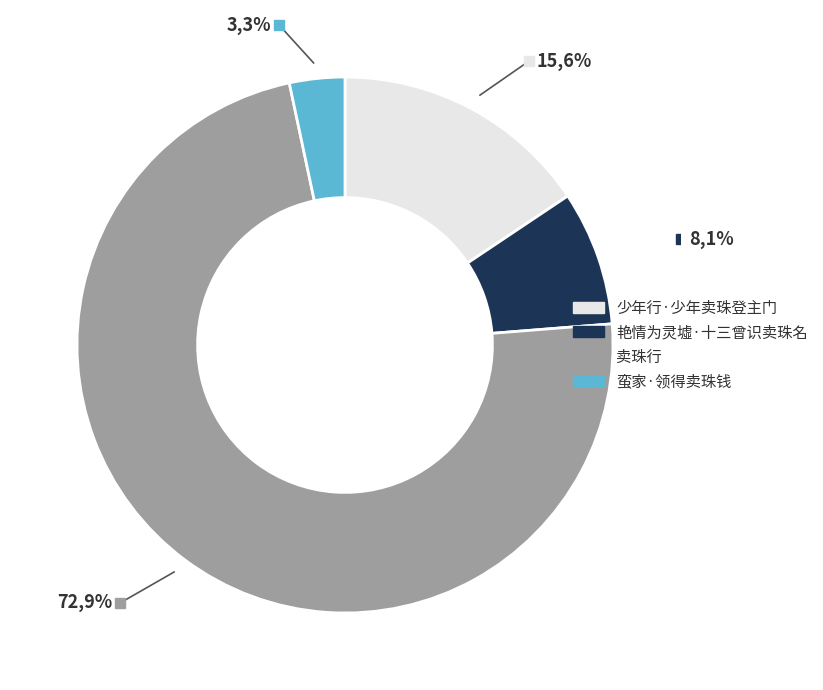

Do 蛮家·领得卖珠钱 and 艳情为灵墟·十三曾识卖珠名 together represent more than half of the pie?

No